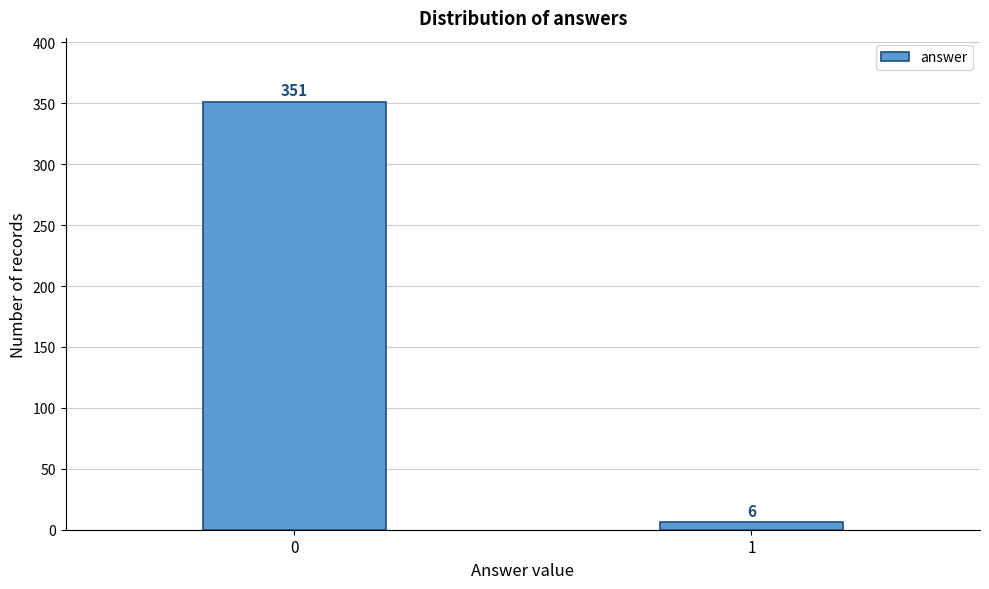

Reading left to right, transcribe all the data shown in this chart.

0=351	1=6